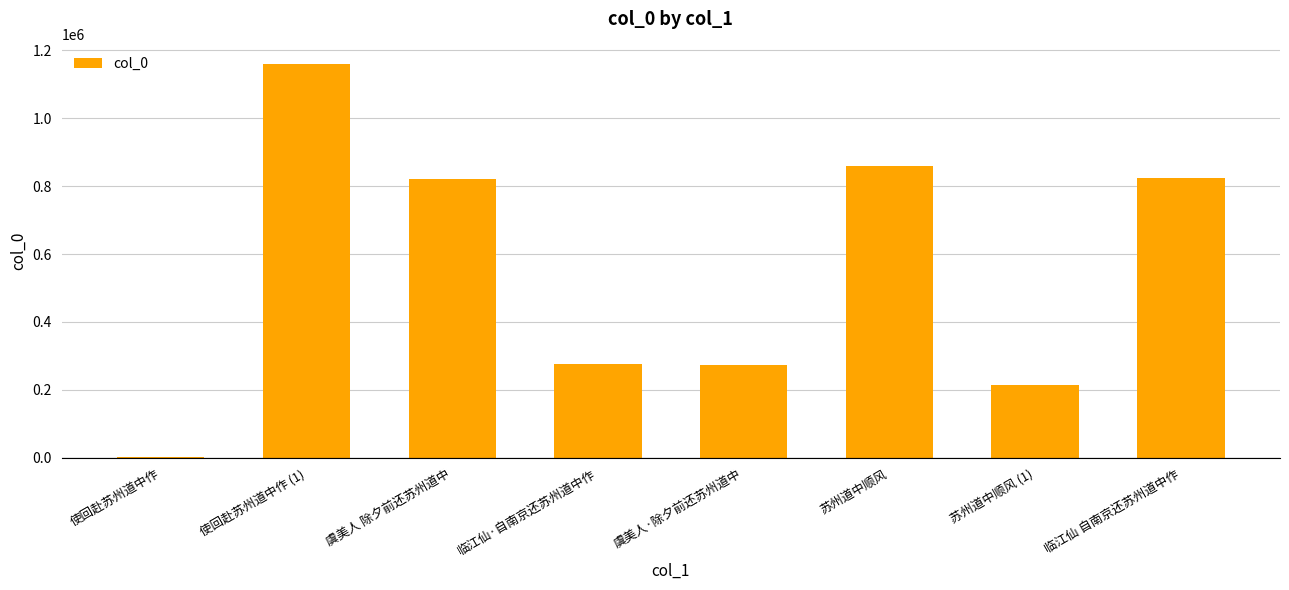

What is the difference between the second highest and minimum values?

854038